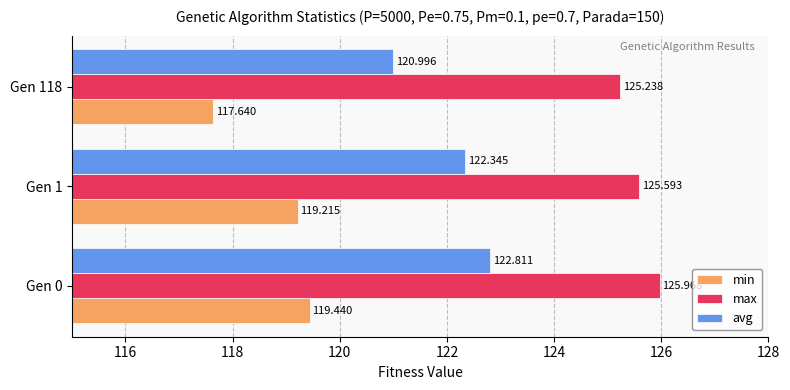

Which series has the widest spread of values?

avg